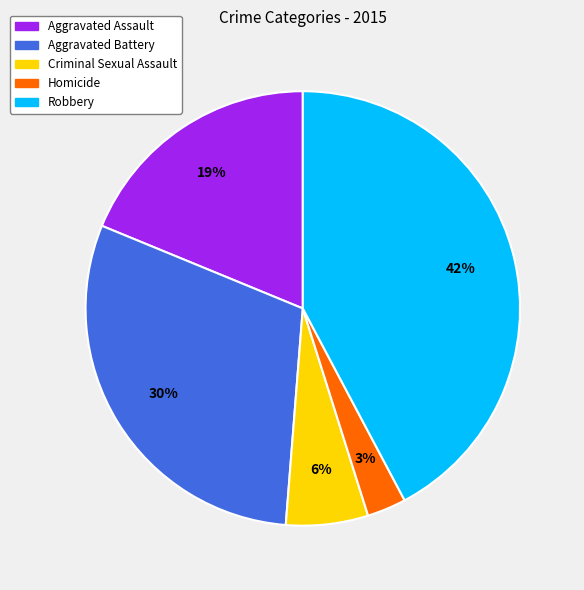

Is it true that Aggravated Assault is 19% of the pie?

True